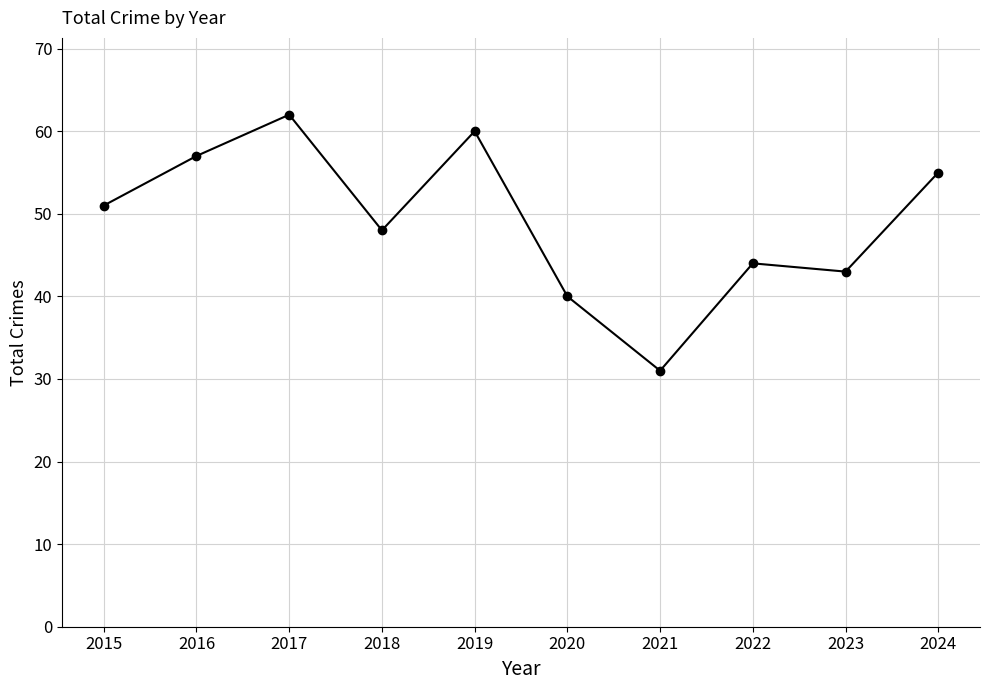

What is the ratio of the value at 2024 to the value at 2016?

1.0